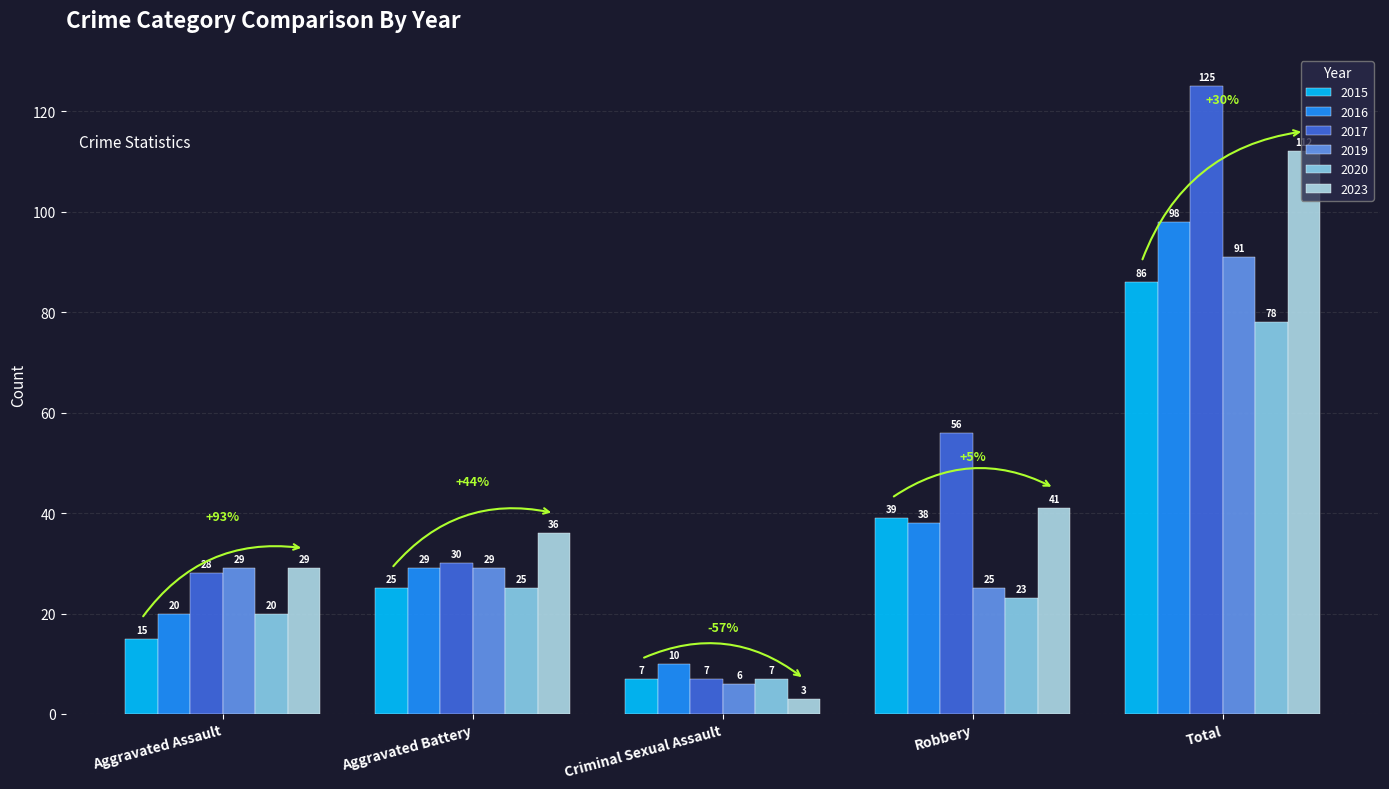

What are all the series names shown in the legend?

2015, 2016, 2017, 2019, 2020, 2023